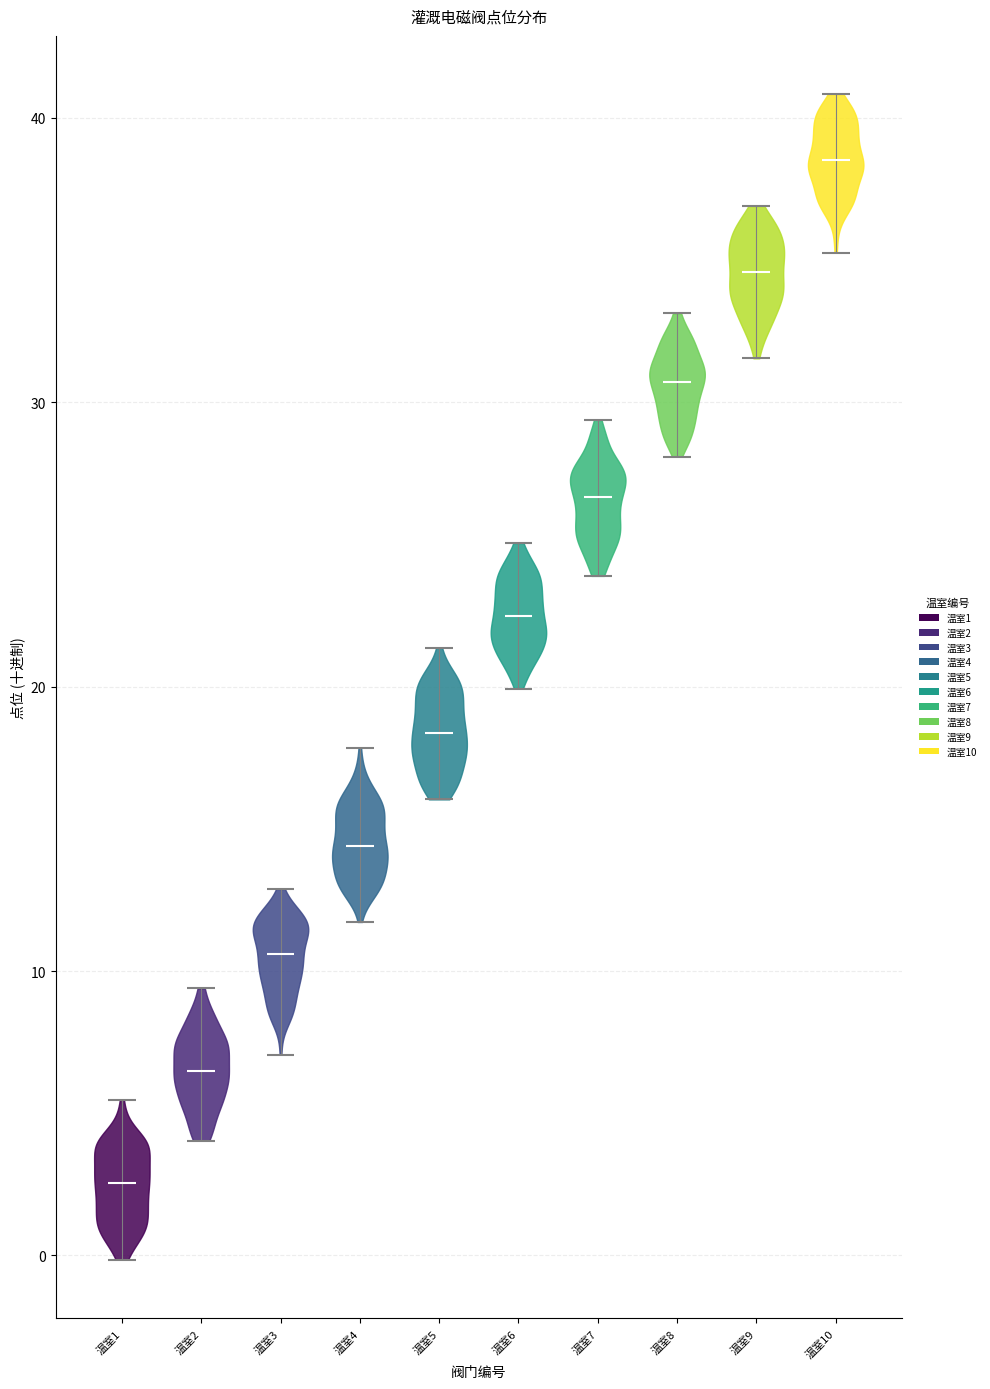

Reading left to right, read every violin against the y-axis: where its median line is, and the lowest and highest points it reaches. The values are not printed on the chart, so give them approximately, as read against the axis.

温室1: median line 3, lowest point 0, highest point 5
温室2: median line 6, lowest point 4, highest point 9
温室3: median line 11, lowest point 7, highest point 13
温室4: median line 14, lowest point 12, highest point 18
温室5: median line 18, lowest point 16, highest point 21
温室6: median line 22, lowest point 20, highest point 25
温室7: median line 27, lowest point 24, highest point 29
温室8: median line 31, lowest point 28, highest point 33
温室9: median line 35, lowest point 32, highest point 37
温室10: median line 39, lowest point 35, highest point 41